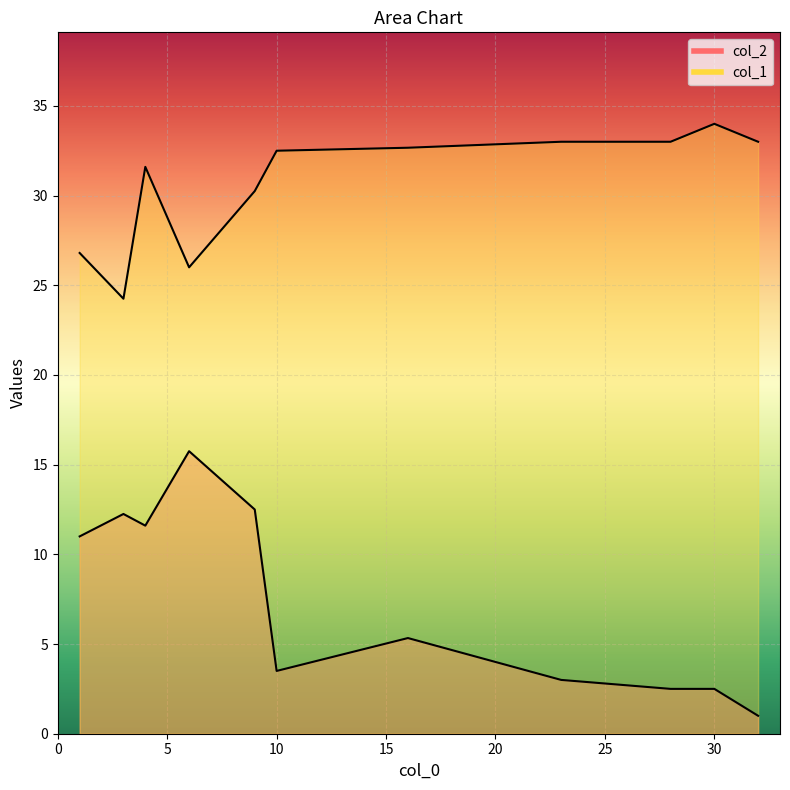

Rank the series at 6 from highest to lowest value.

col_2, col_1